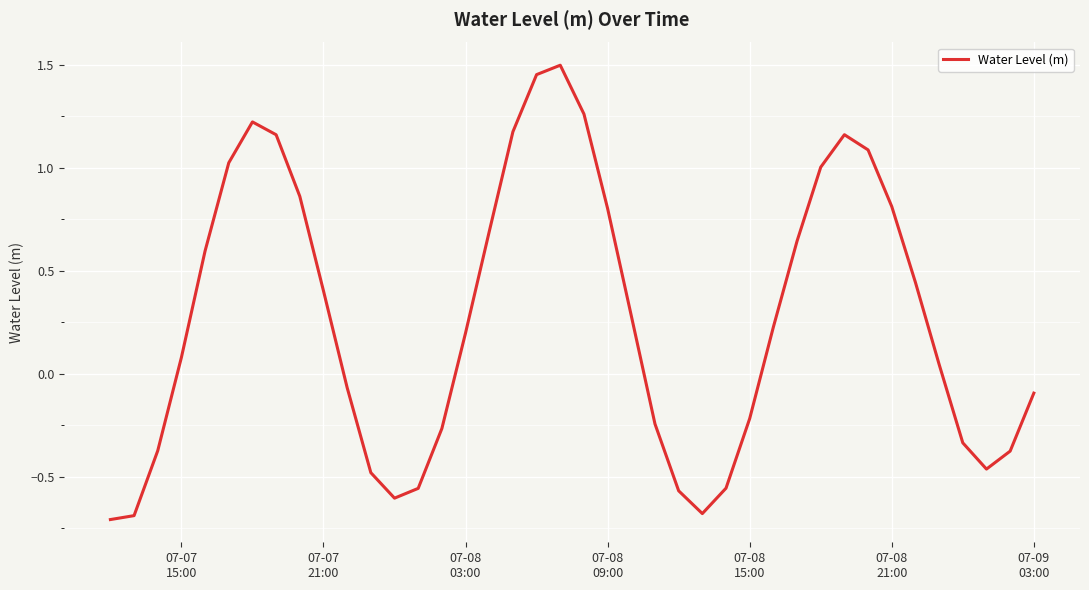

How many negative values are there?

17